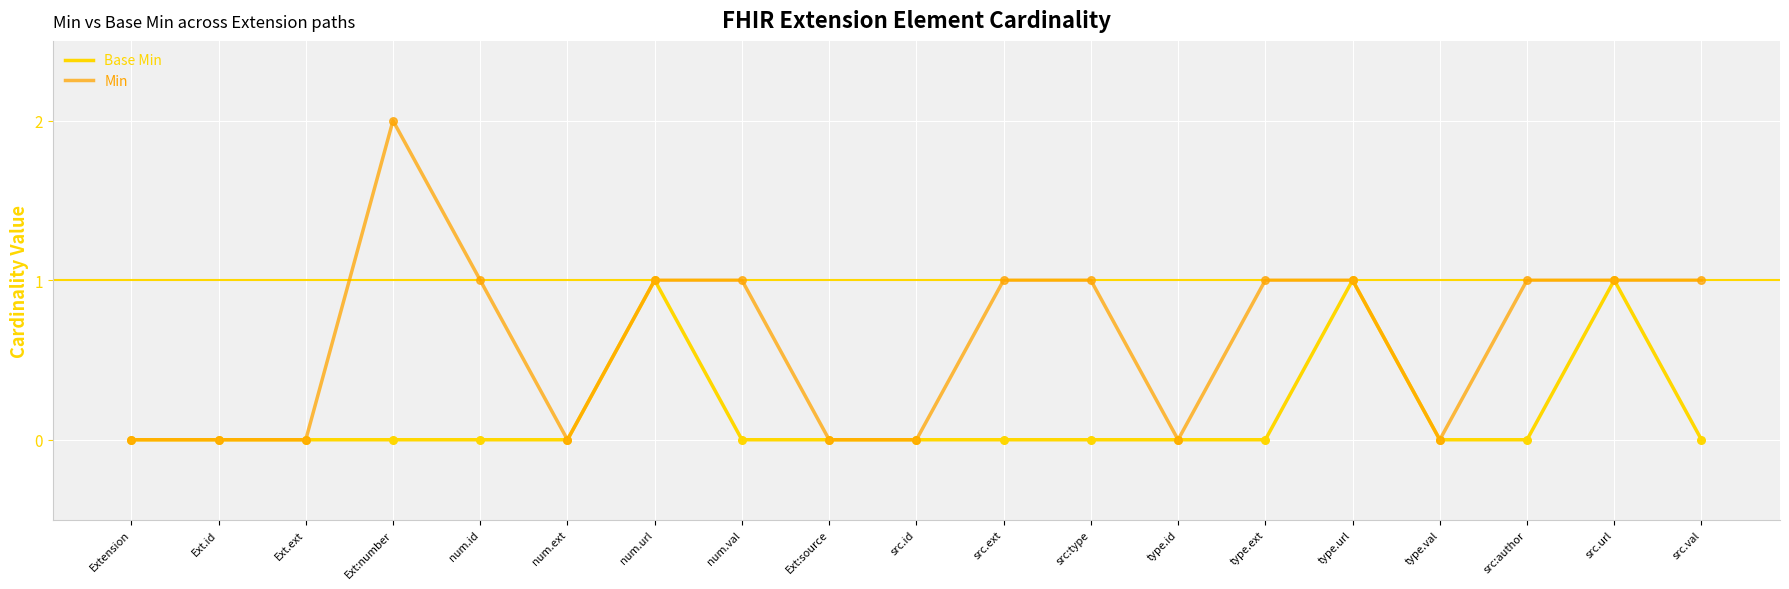

Which series has the largest total across all categories?

Min